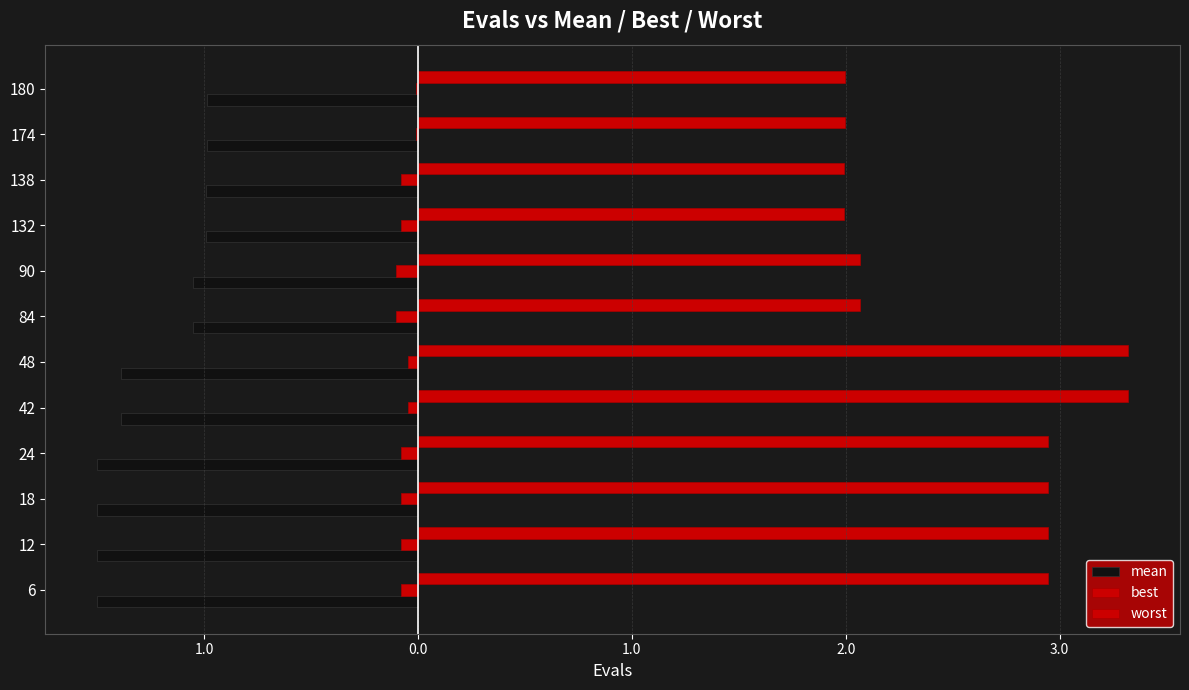

Rank the series by their maximum value, from lowest to highest.

mean, best, worst